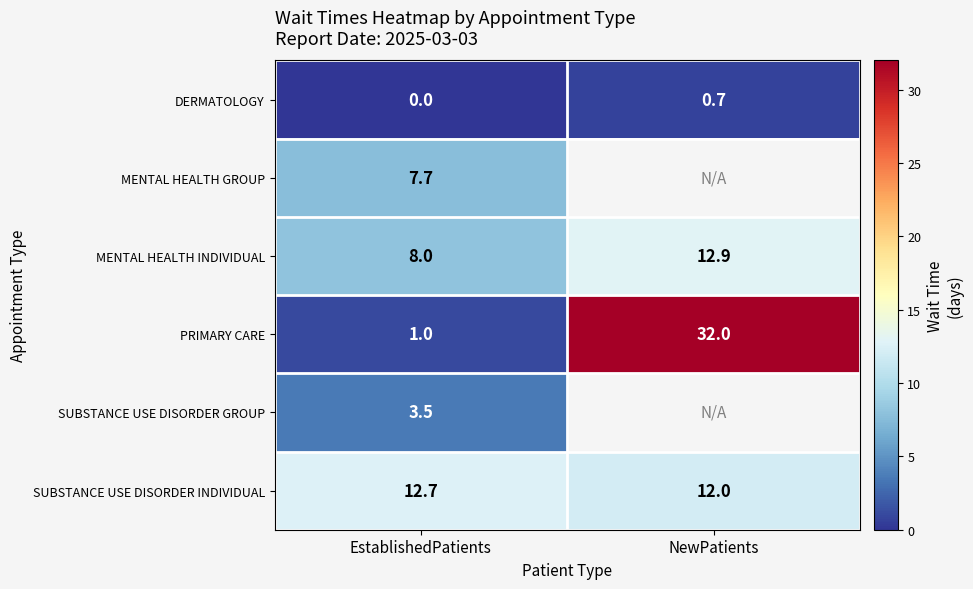

Which category has the highest value in the DERMATOLOGY series?

NewPatients